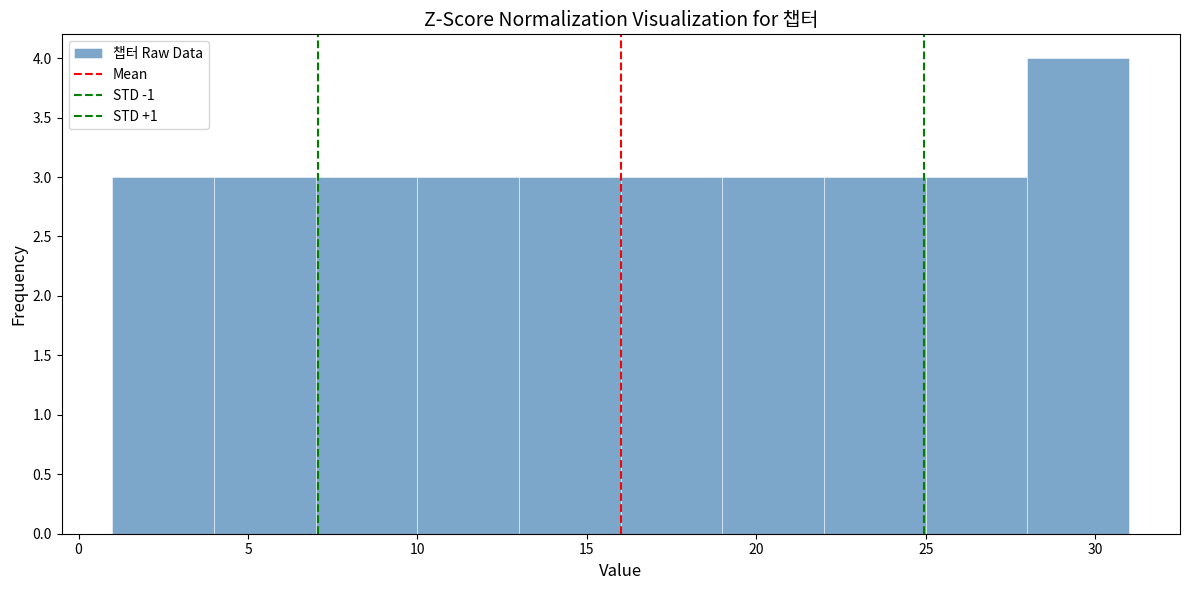

Over which range of the x-axis is the bar tallest?

28 to 31